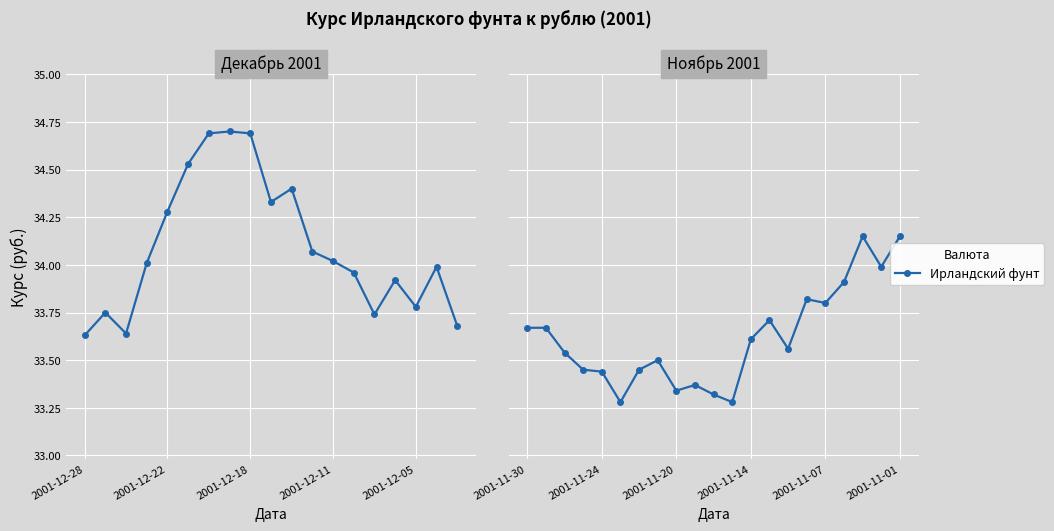

Is it true that the value at 7 is 33.5?

True